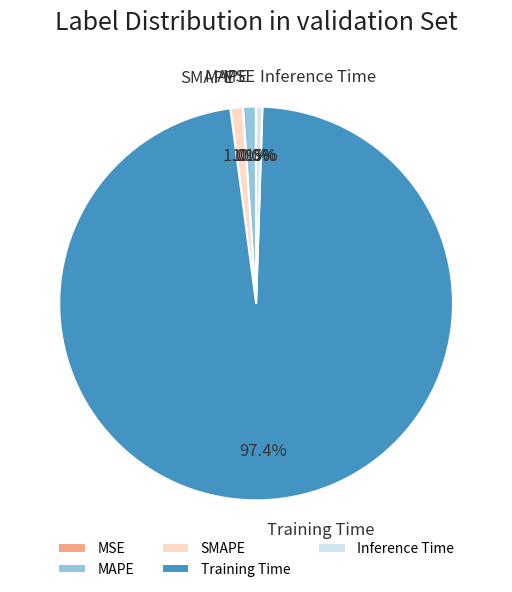

Which has a higher value, Inference Time or SMAPE?

SMAPE